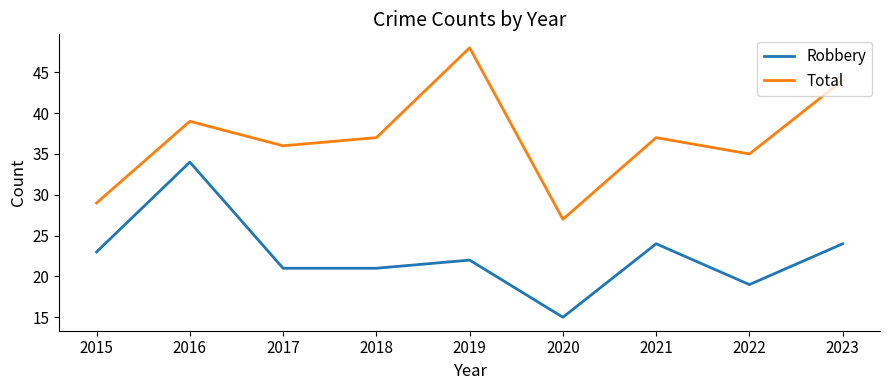

The value of Robbery at 2020 is 15. True or false?

True